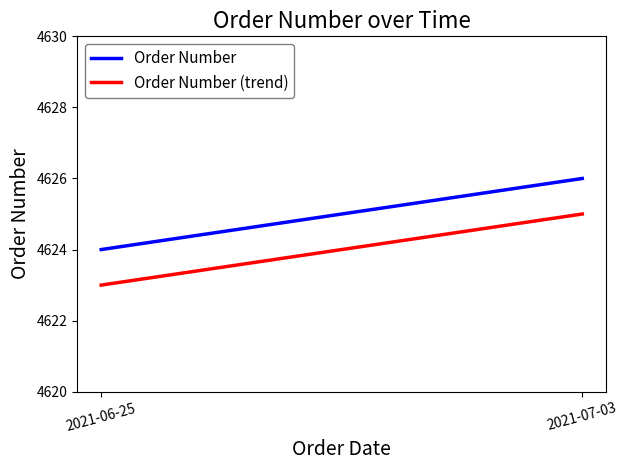

What are all the series names shown in the legend?

Order Number, Order Number (trend)